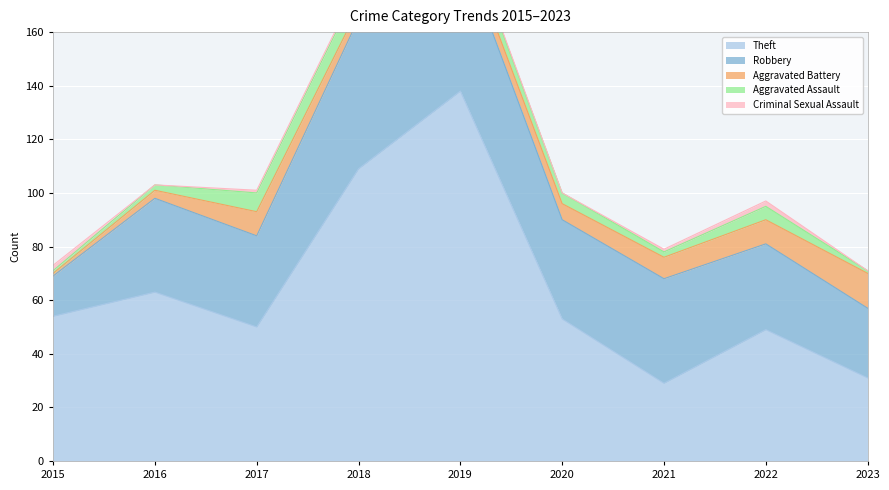

Where does the Criminal Sexual Assault series first go above 1?

2015